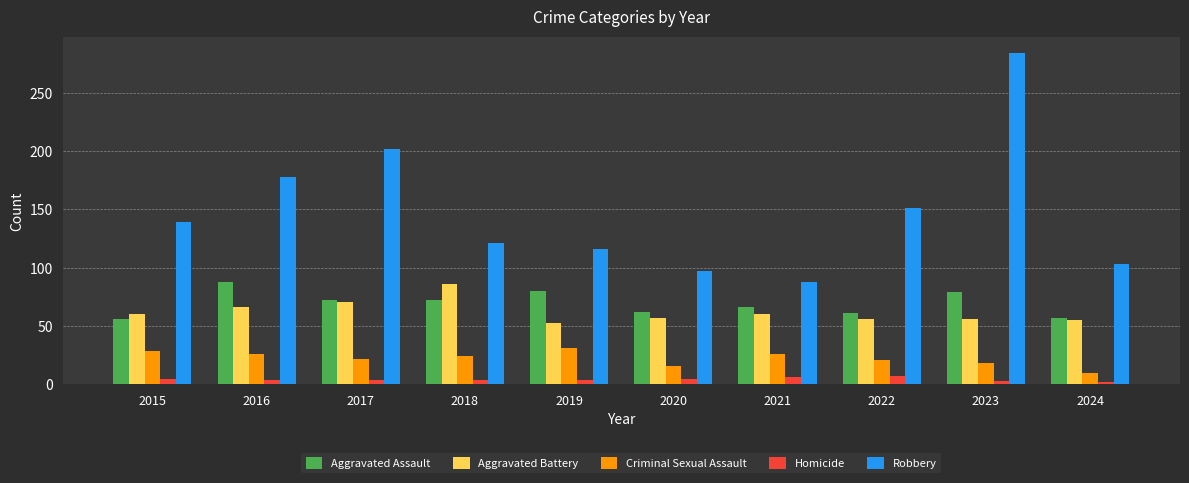

What is the sum of the Criminal Sexual Assault values at 2017 and 2020?

38